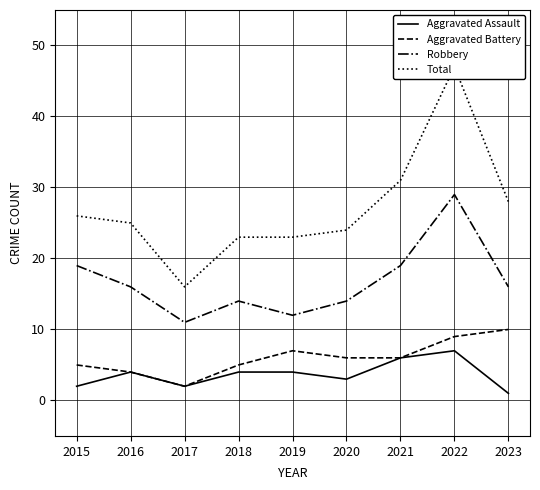

Where is the first local minimum for Aggravated Assault?

2017